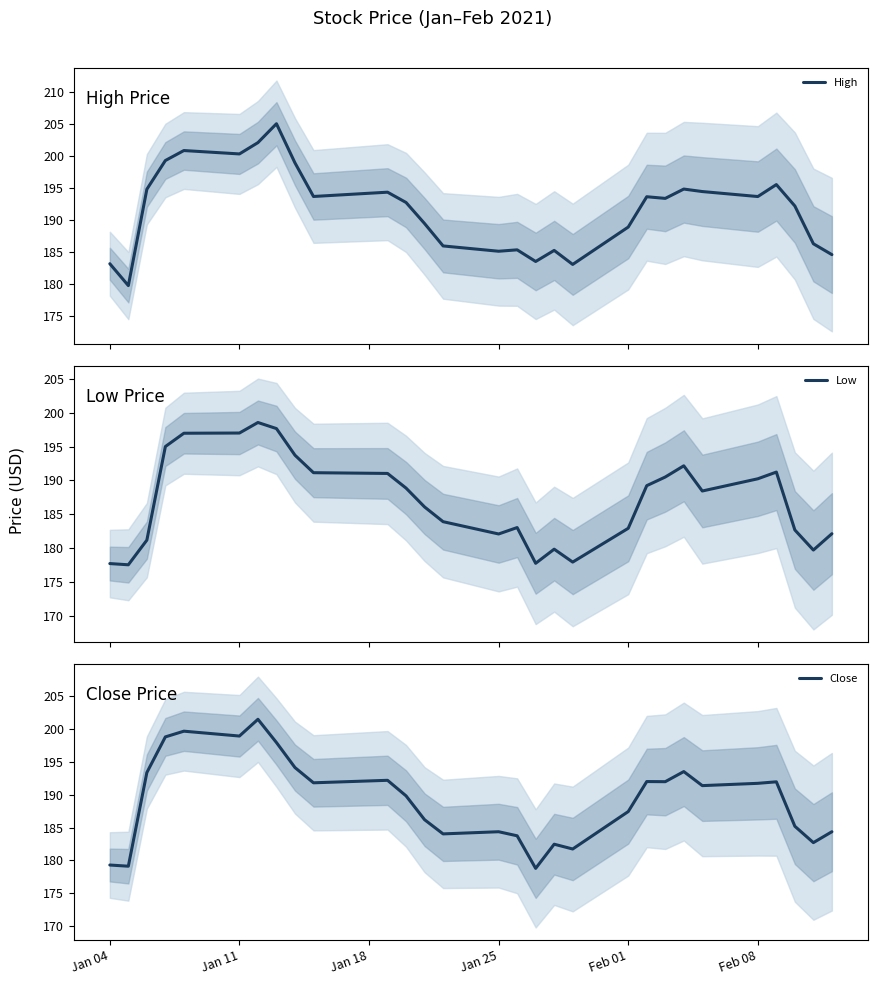

How many distinct data groups are displayed?

3